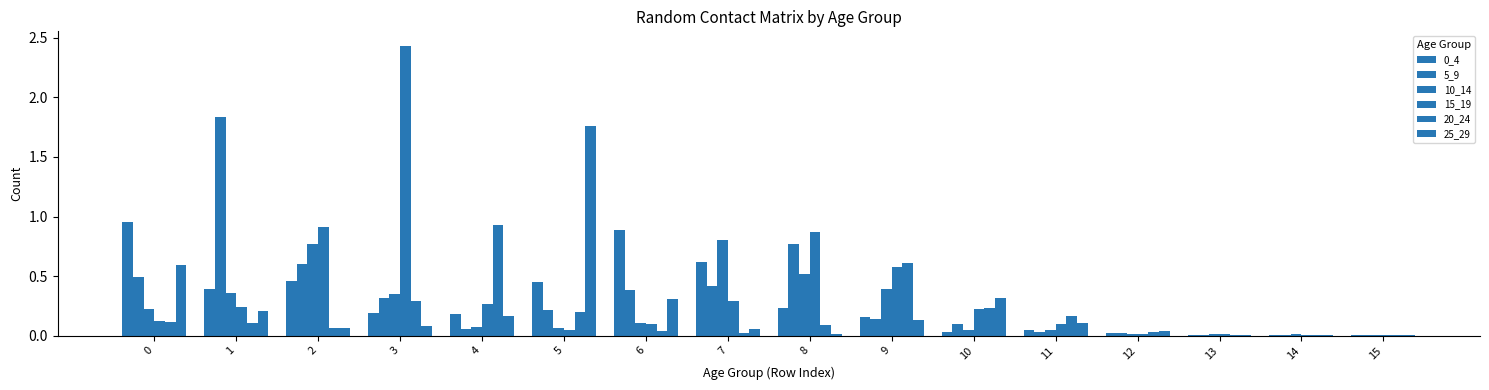

Are the bars horizontal?

No